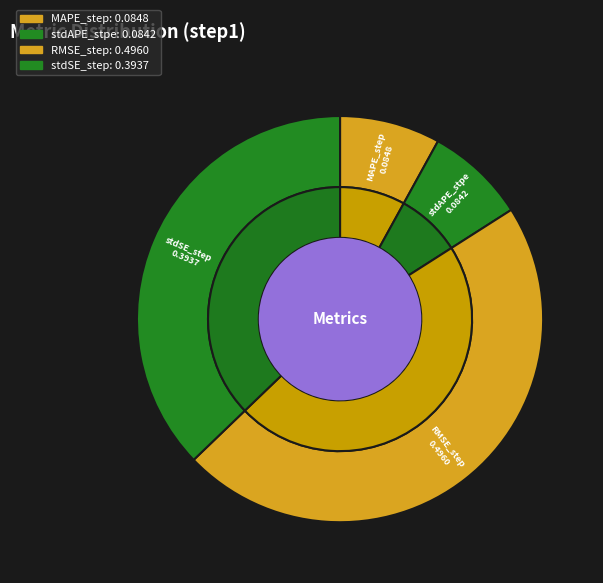

What percentage is the MAPE_step slice, to the nearest percent?

8%